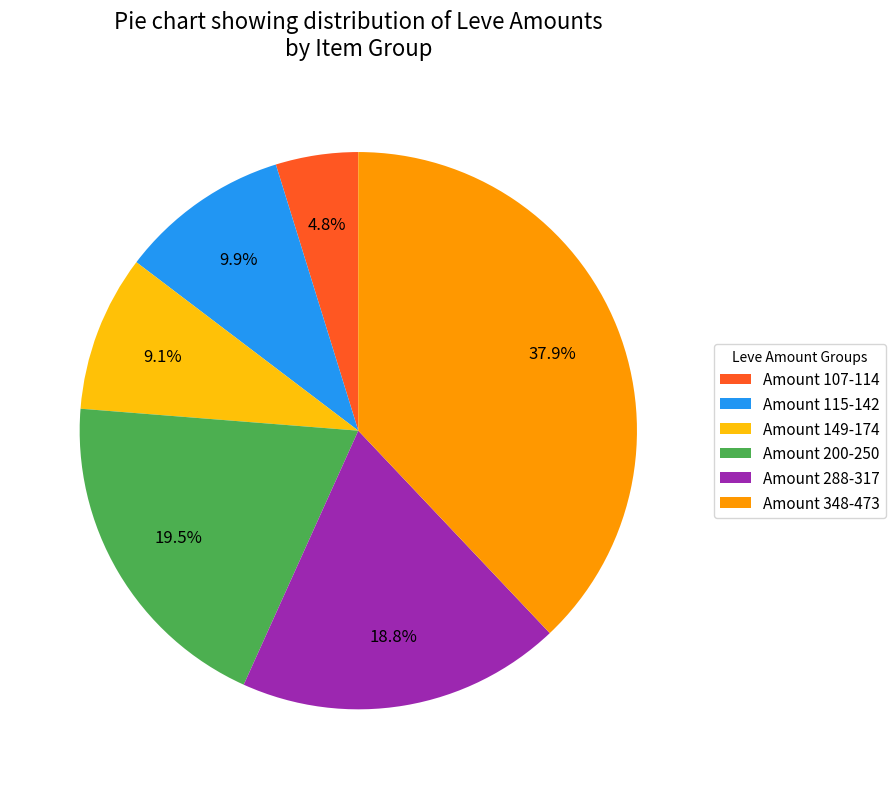

How many slices are in this pie chart?

6